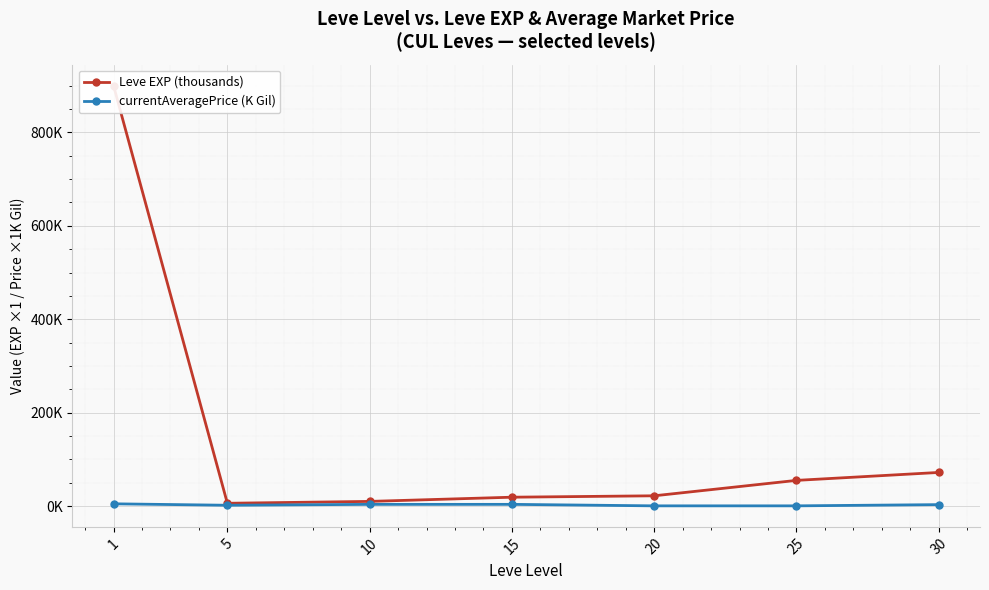

What is the difference between the highest and lowest values at 20?

21.5